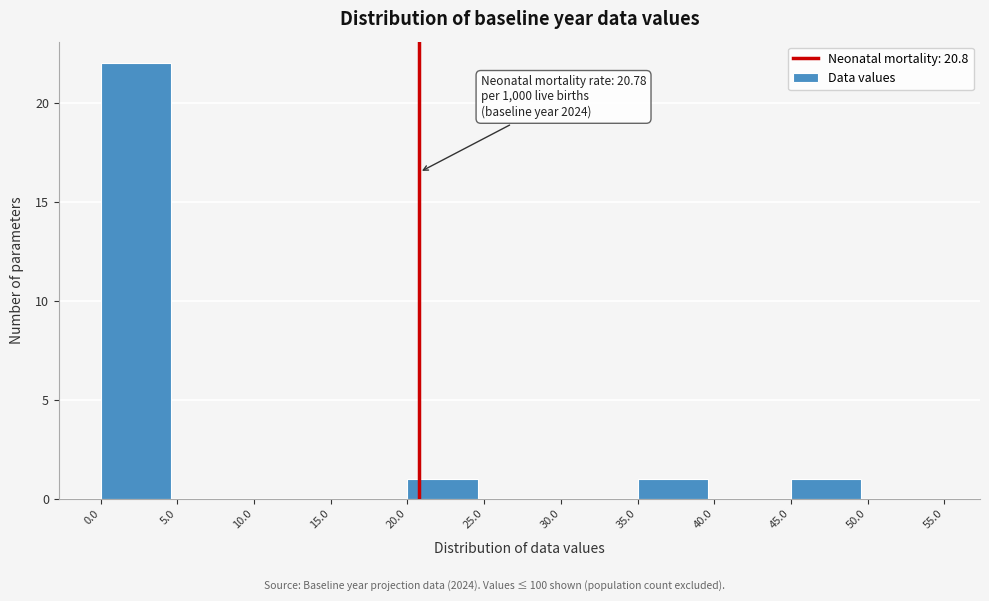

Which range on the x-axis has the tallest bar?

0.0 to 5.0